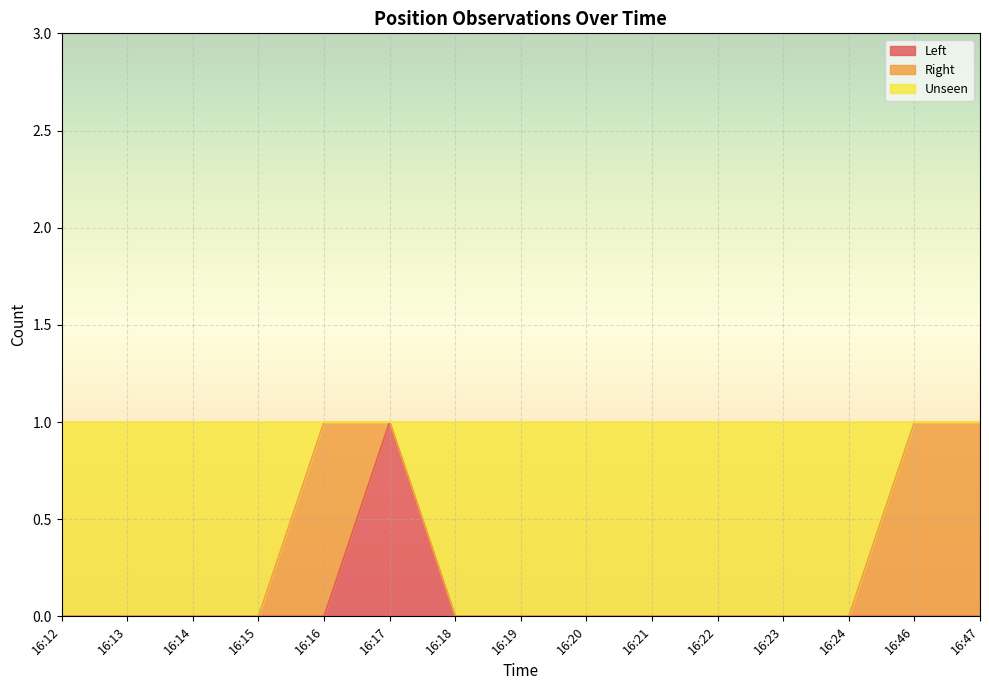

True or false: Left has a value of 0 at 16:23.

True